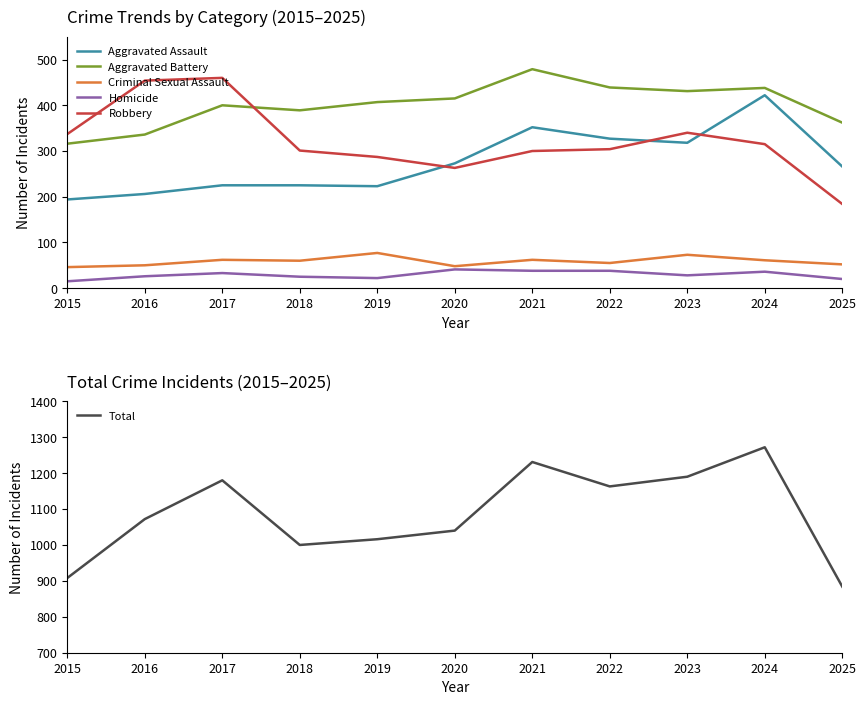

At how many categories does at least one series exceed 500?

11